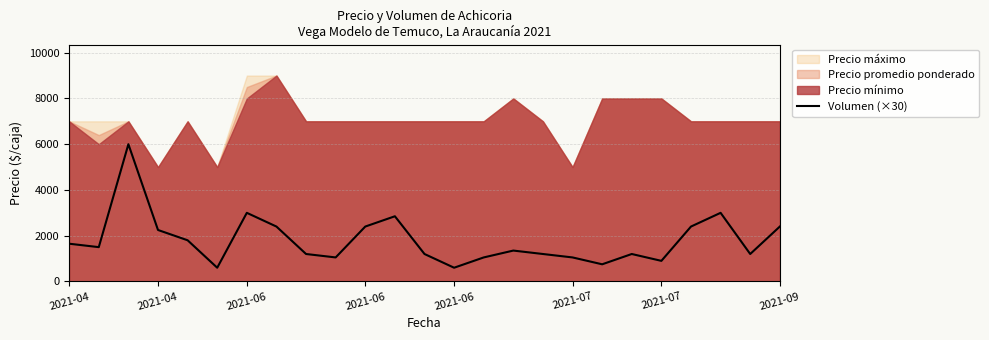

What is the ratio of the value at 11 to the value at 2021-07?

4.8